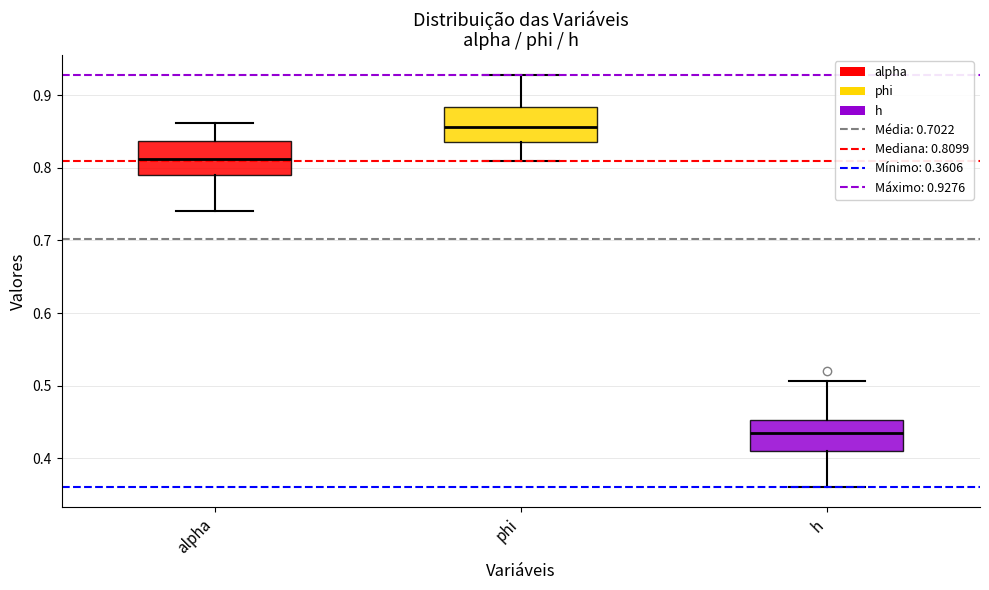

Reading left to right, read every box against the y-axis: the position of its median line, the range the box covers, and the ends of its whiskers. The values are not printed on the chart, so give them approximately, as read against the axis.

alpha: median 0.81, box 0.79 to 0.84, whiskers 0.74 to 0.86
phi: median 0.86, box 0.84 to 0.88, whiskers 0.81 to 0.93
h: median 0.43, box 0.41 to 0.45, whiskers 0.36 to 0.51